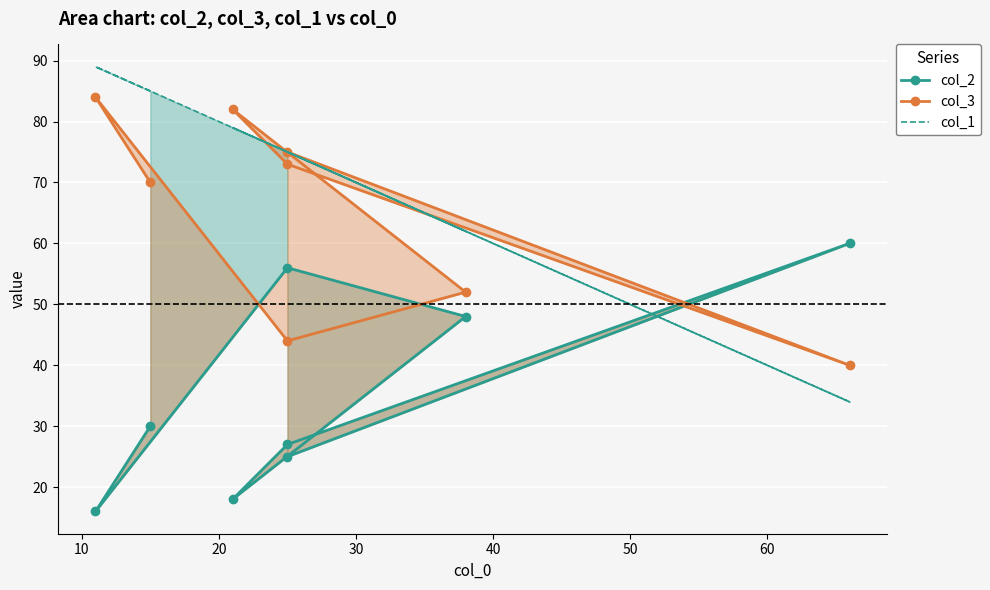

The col_2 series shows 25 at 30. True or false?

False